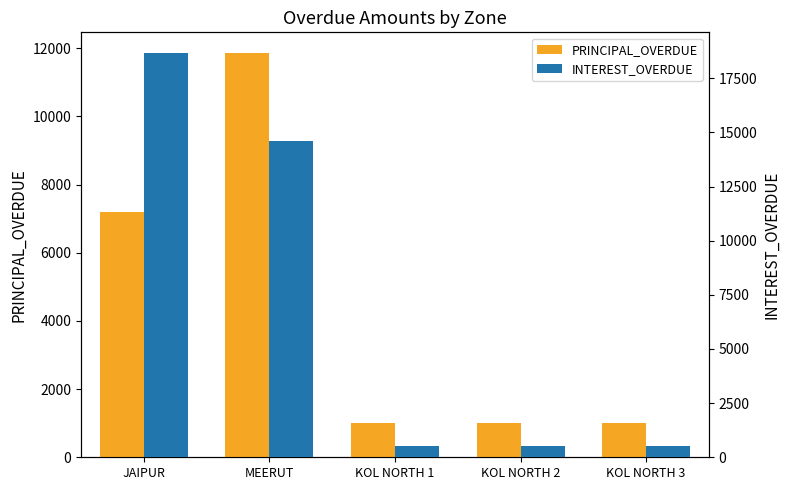

Between KOL NORTH 3 and MEERUT, which is larger?

MEERUT